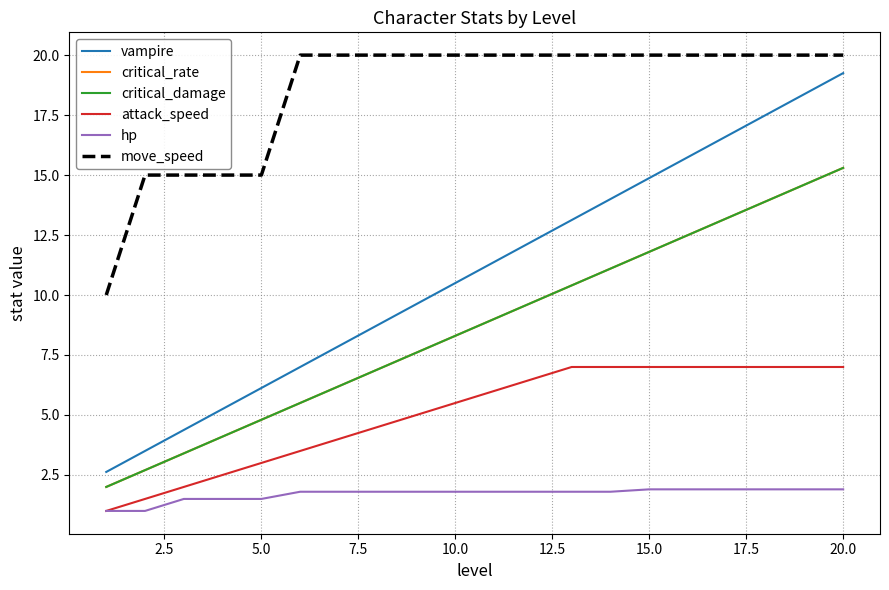

Does the chart have visible grid lines?

Yes